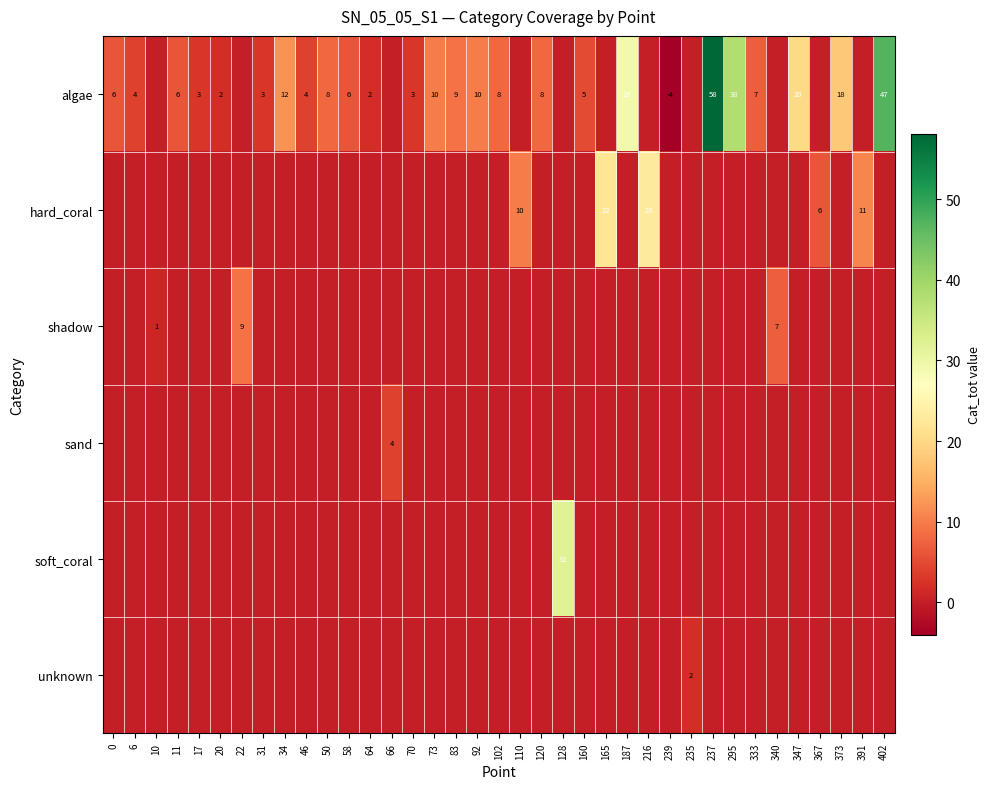

The value of shadow at 340 is 12. True or false?

False